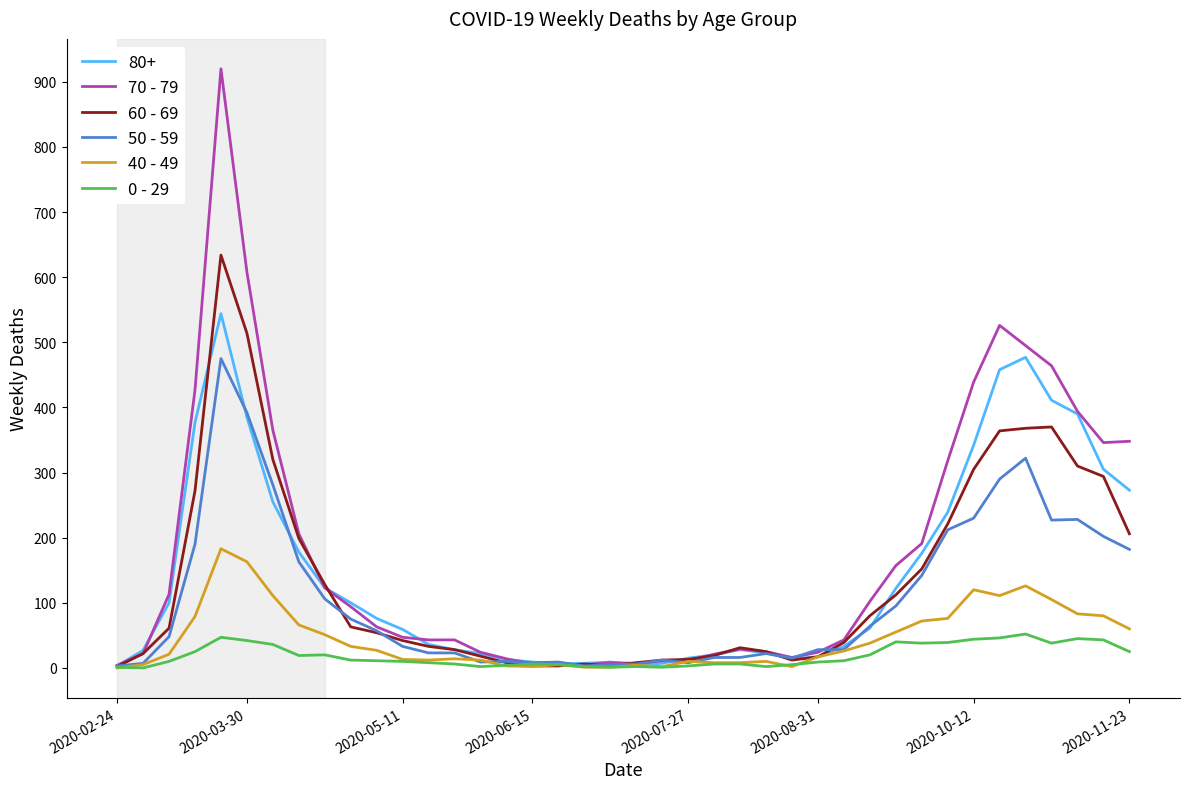

Which series has the widest spread of values?

70 - 79